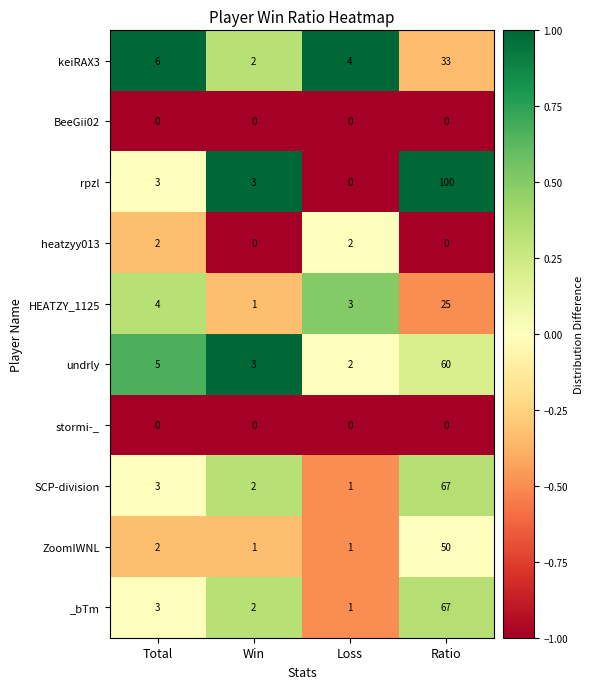

At which label does undrly reach its peak?

Ratio